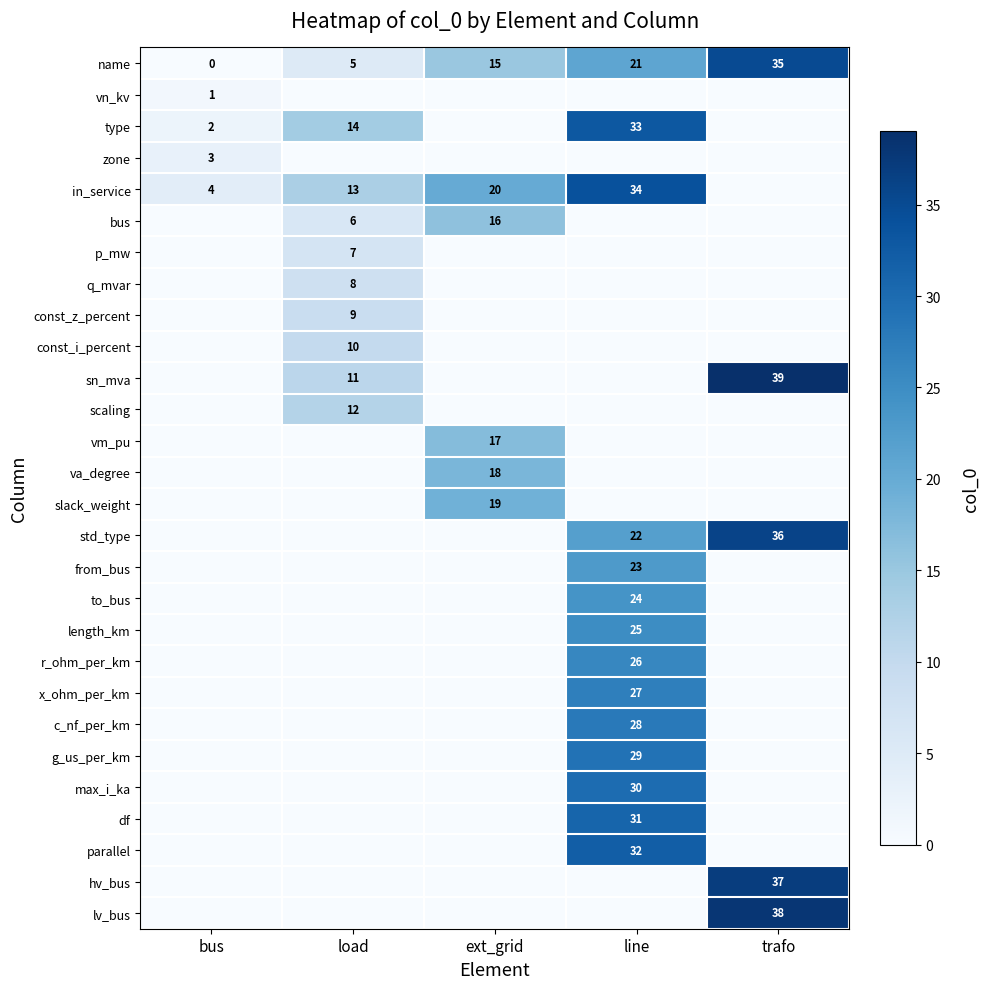

Is the value of in_service at ext_grid greater than the value of type at bus?

Yes